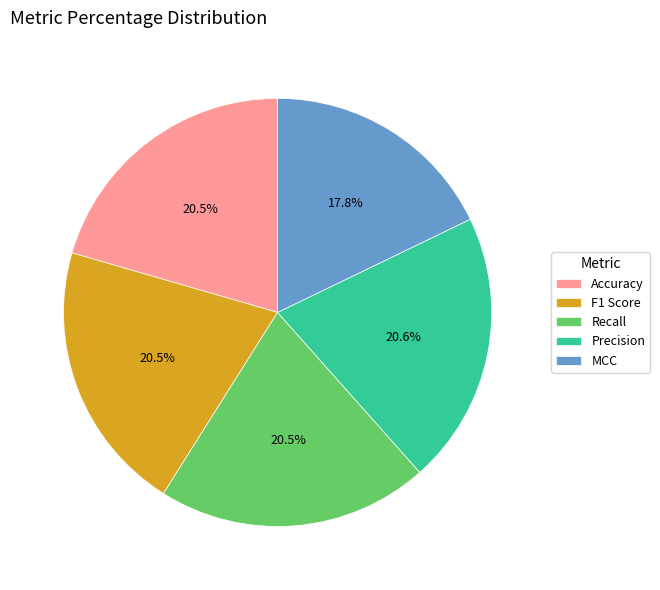

True or false: Precision accounts for 11% of the total.

False